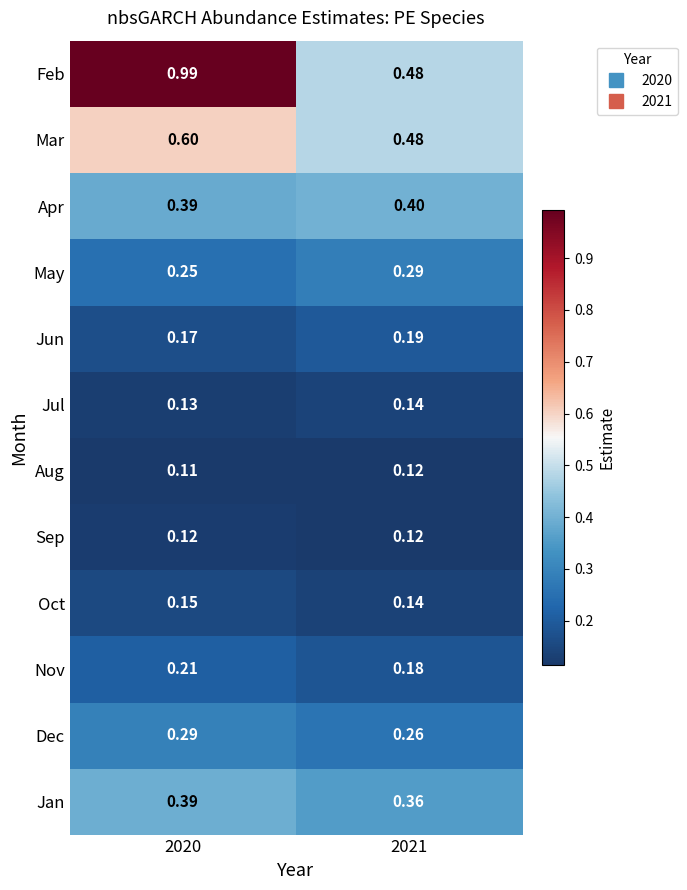

Between 2020 and 2021, which series saw the biggest shift?

Feb